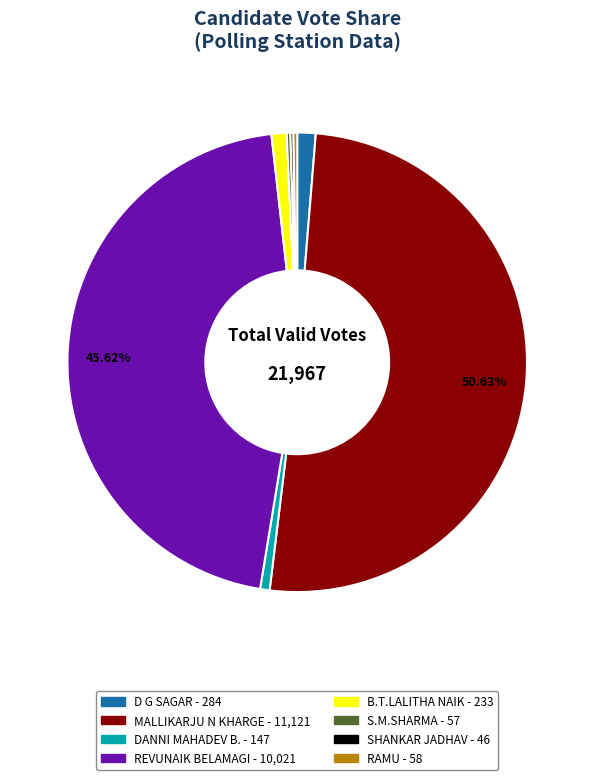

Which slice is the largest?

MALLIKARJU N KHARGE